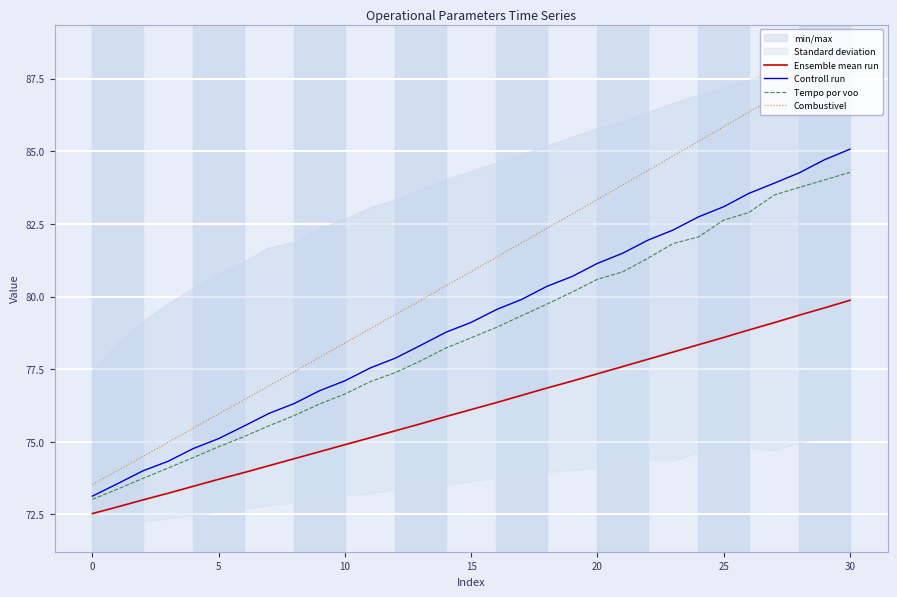

True or false: Combustivel and Tempo por voo cross at least once.

False